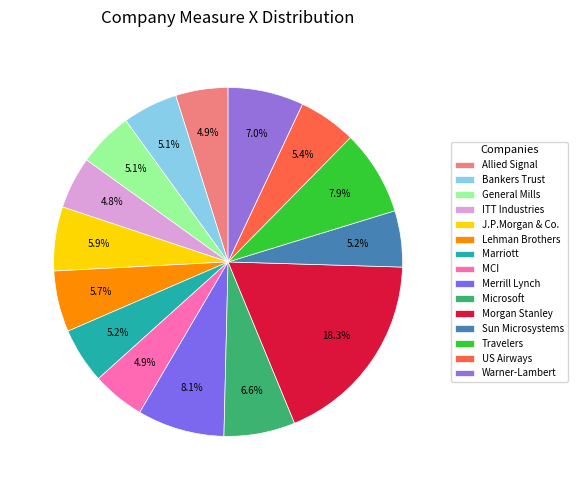

How many slices are in this pie chart?

15